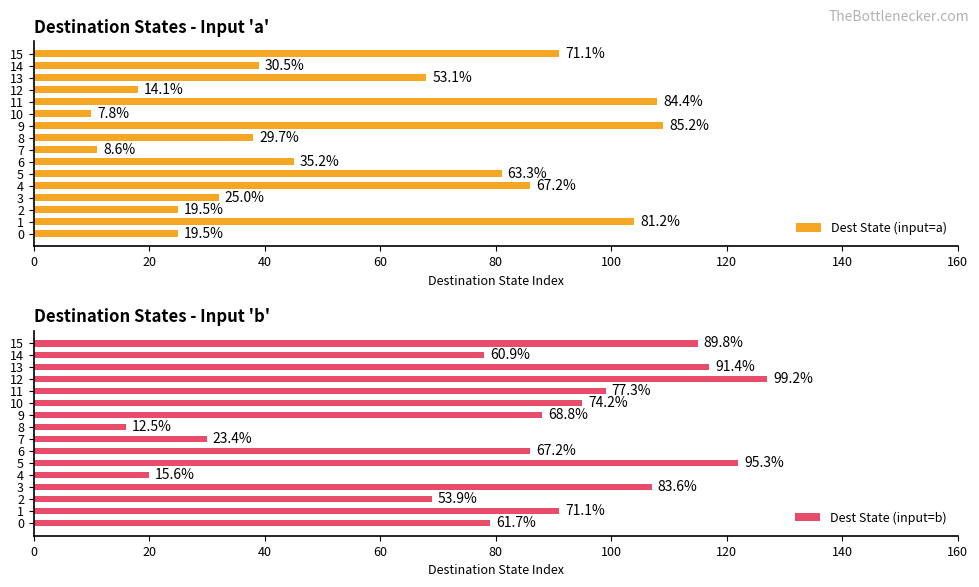

How many data points does each series have?

16